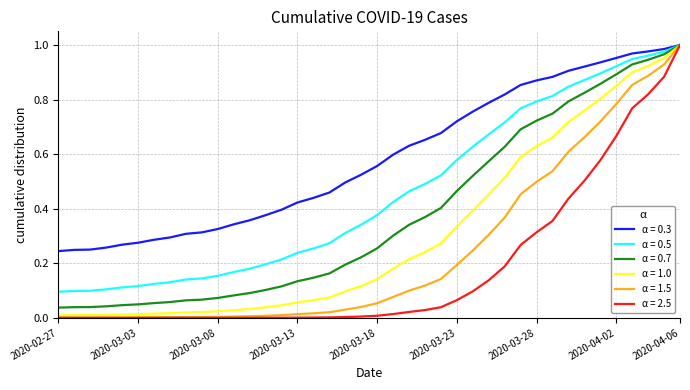

Which series has the widest spread of values?

α = 2.5